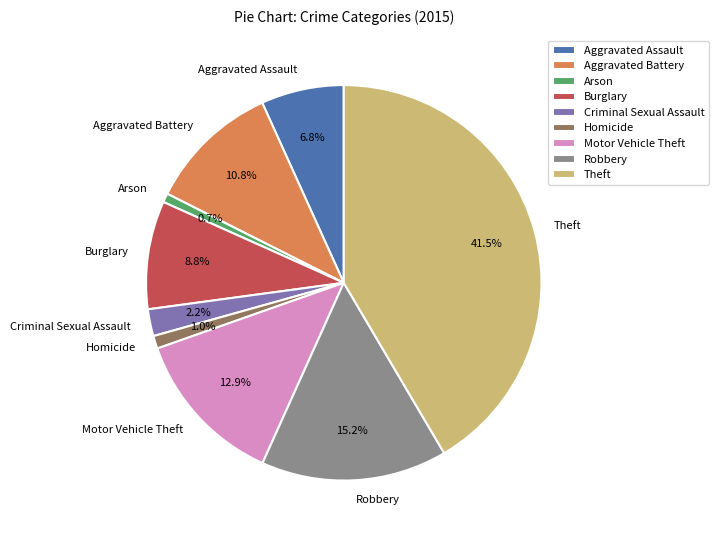

Is it true that Arson is 1% of the pie?

True